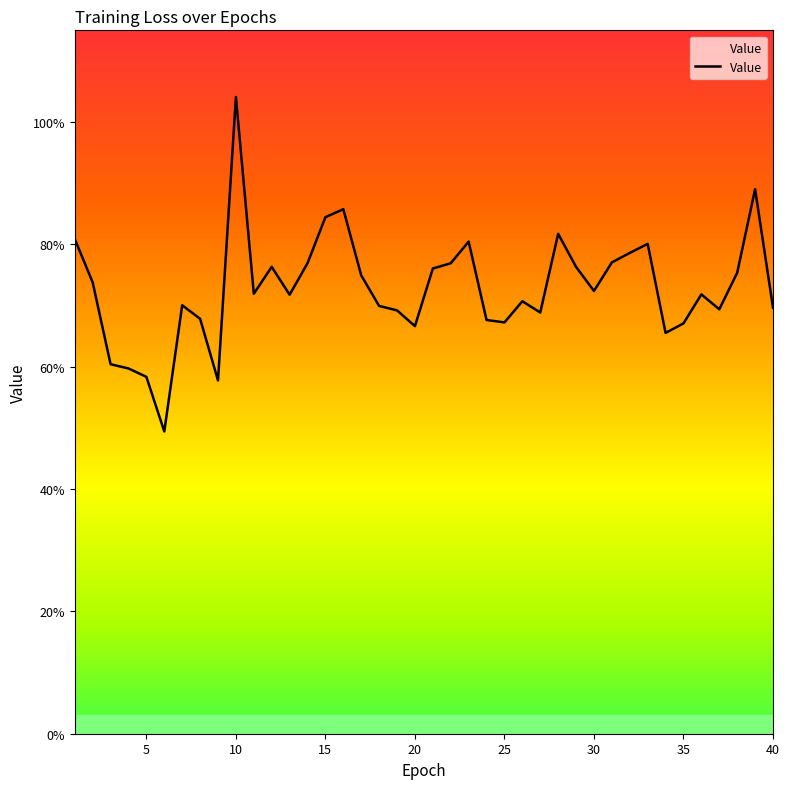

Which label corresponds to the largest value in the chart?

10